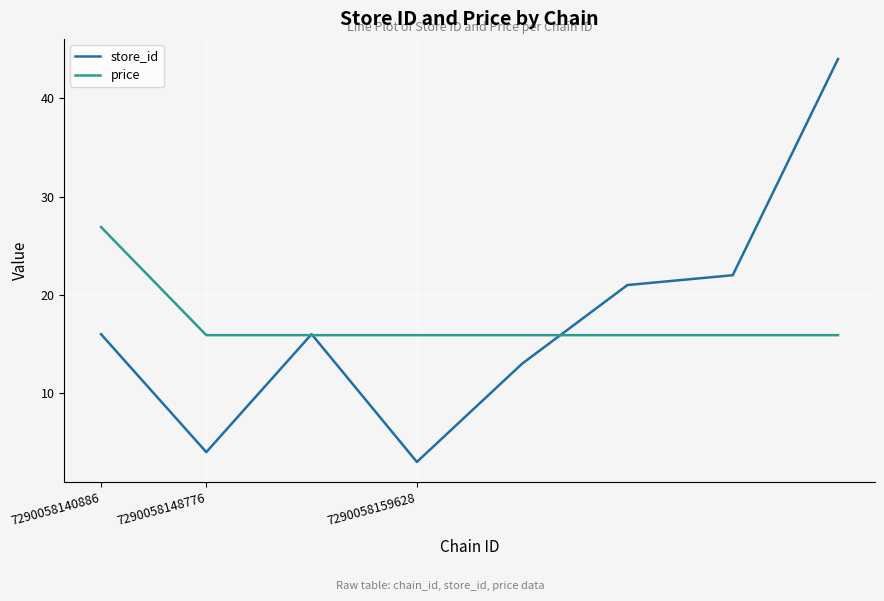

Which series has the widest spread of values?

store_id